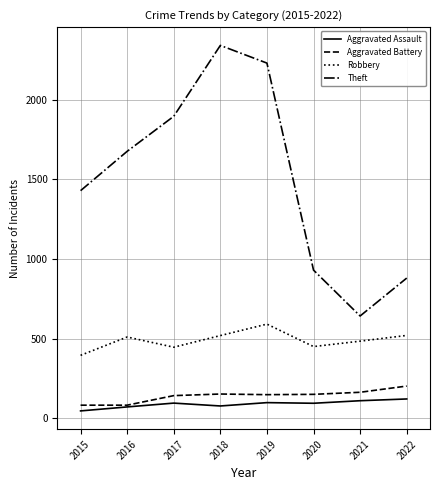

Is the value of Aggravated Assault at 2015 greater than the value of Aggravated Battery at 2018?

No